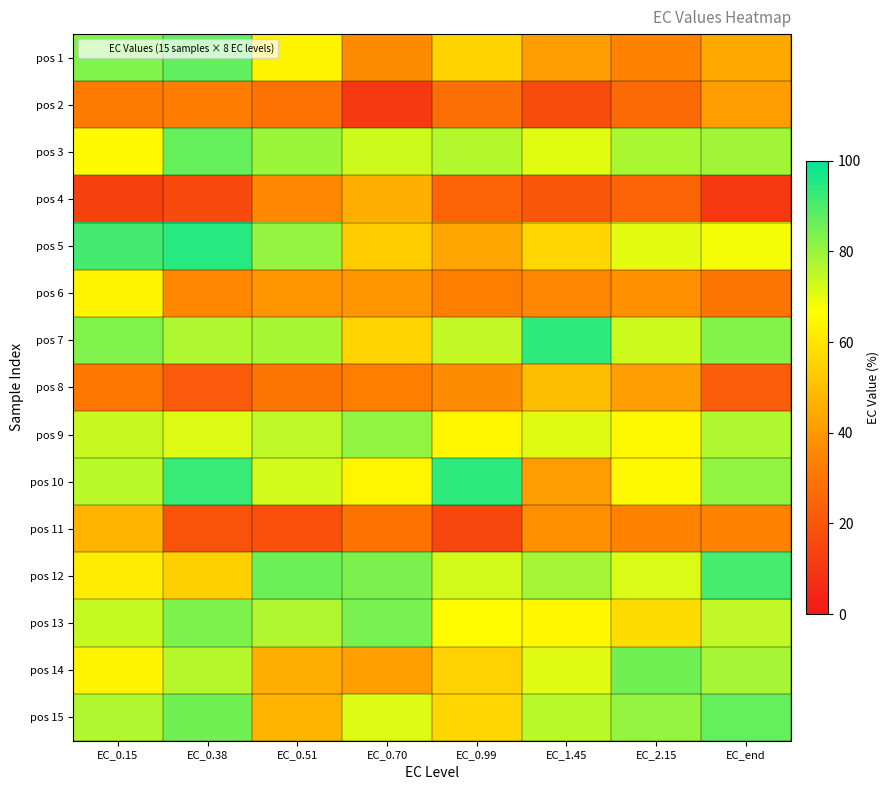

What is the difference between the highest and lowest values at EC_0.70?

73.5